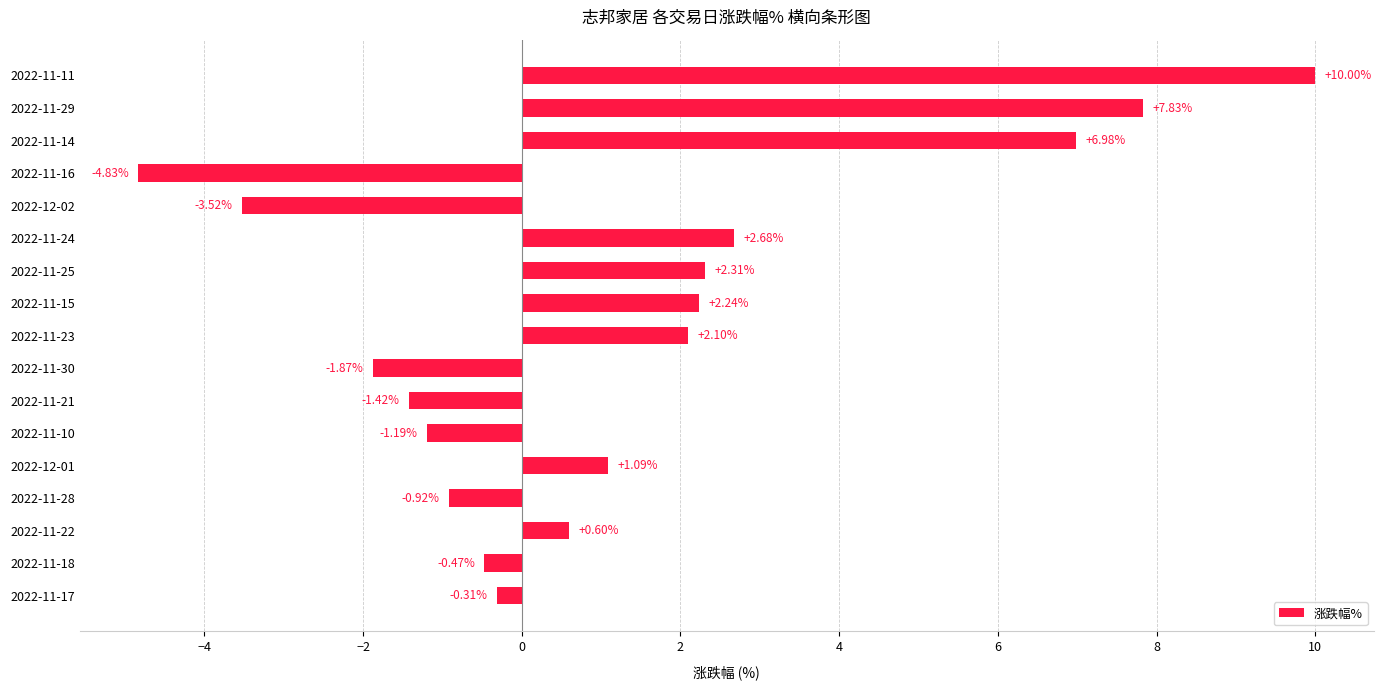

Rank the categories by value from lowest to highest.

2022-11-16, 2022-12-02, 2022-11-30, 2022-11-21, 2022-11-10, 2022-11-28, 2022-11-18, 2022-11-17, 2022-11-22, 2022-12-01, 2022-11-23, 2022-11-15, 2022-11-25, 2022-11-24, 2022-11-14, 2022-11-29, 2022-11-11